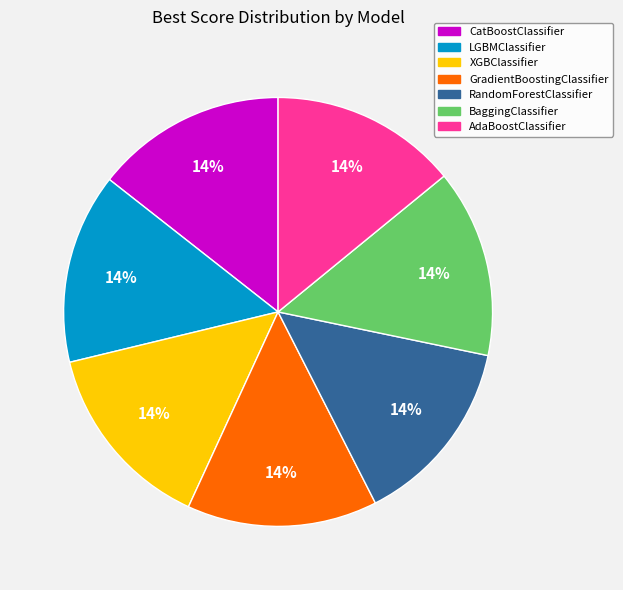

Does LGBMClassifier account for over 50% of the chart?

No